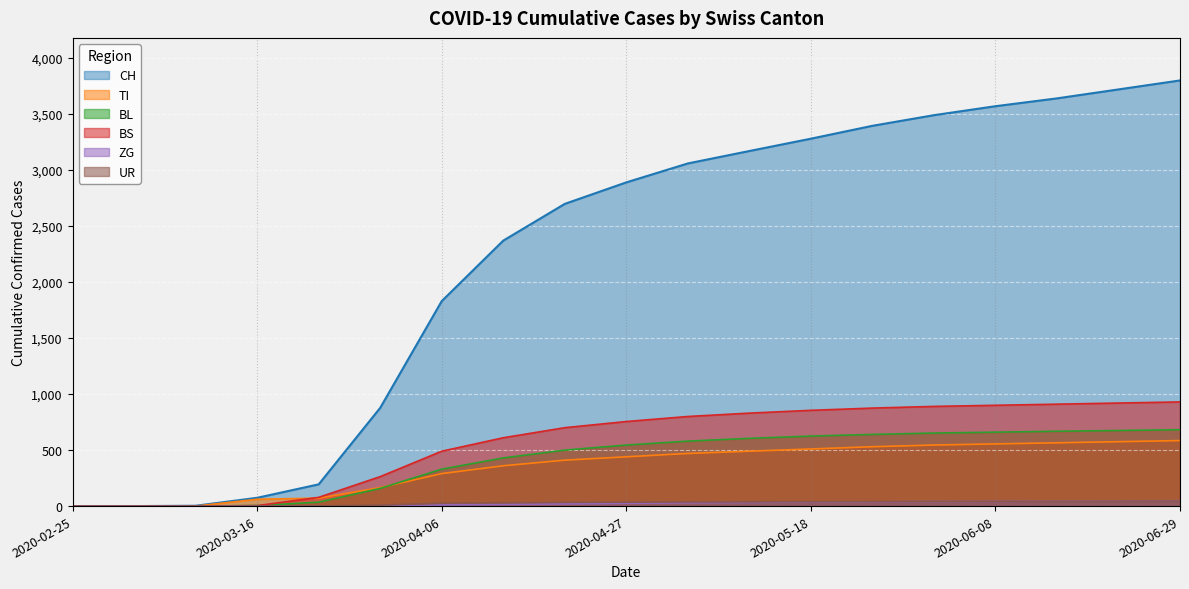

What is the label of the 1st point from the right?

2020-06-29